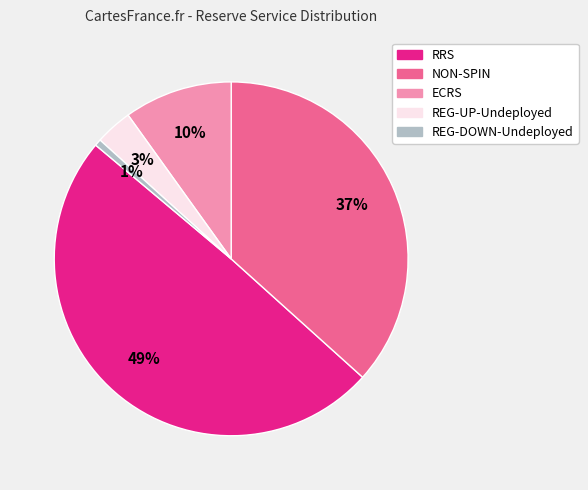

To the nearest percent, what is the combined percentage of REG-UP-Undeployed and ECRS?

13%